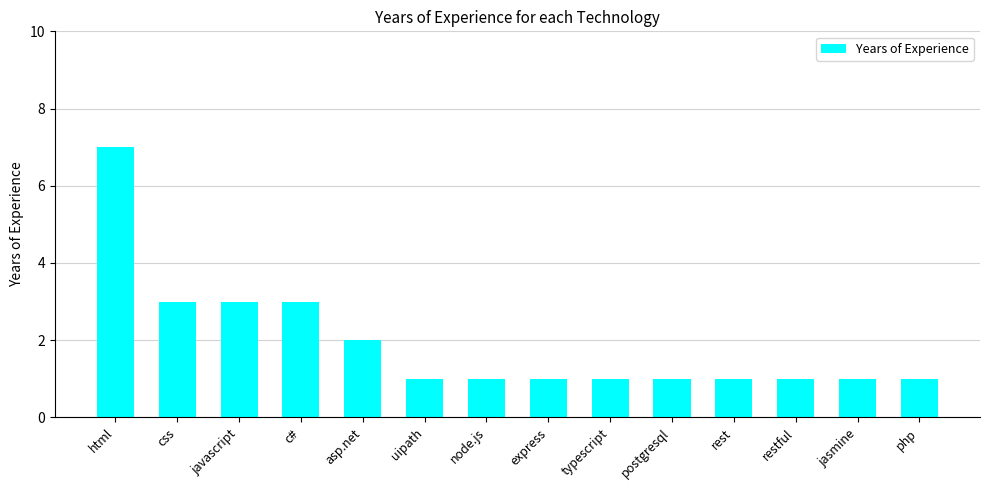

What is the value of the 10th bar from the left?

1